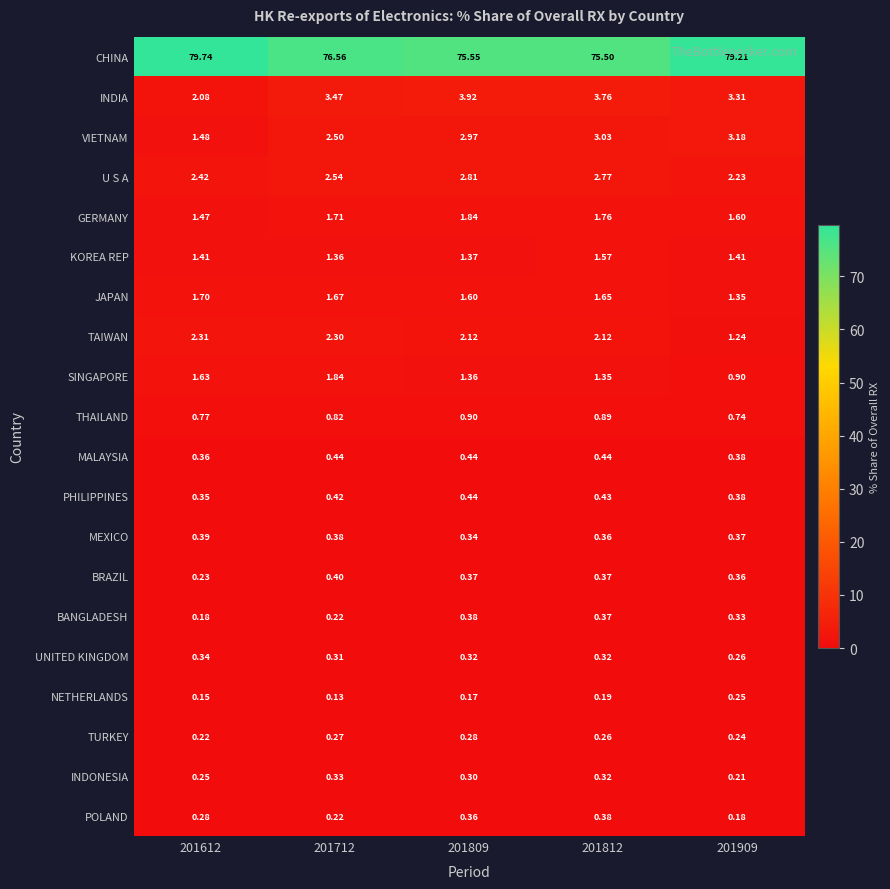

Count the number of data series in this chart.

20